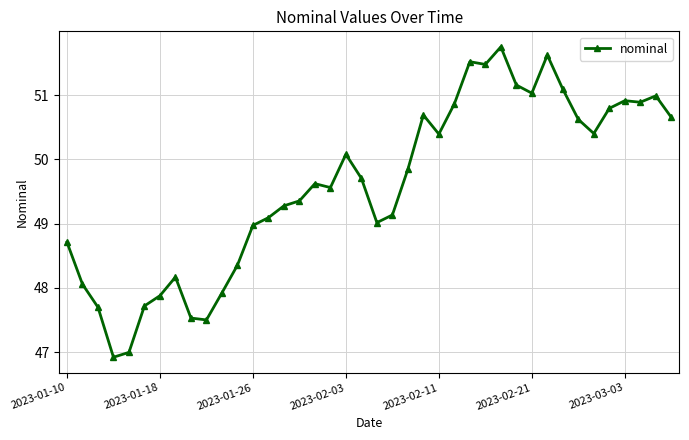

What is the sum of all values?

1984.0